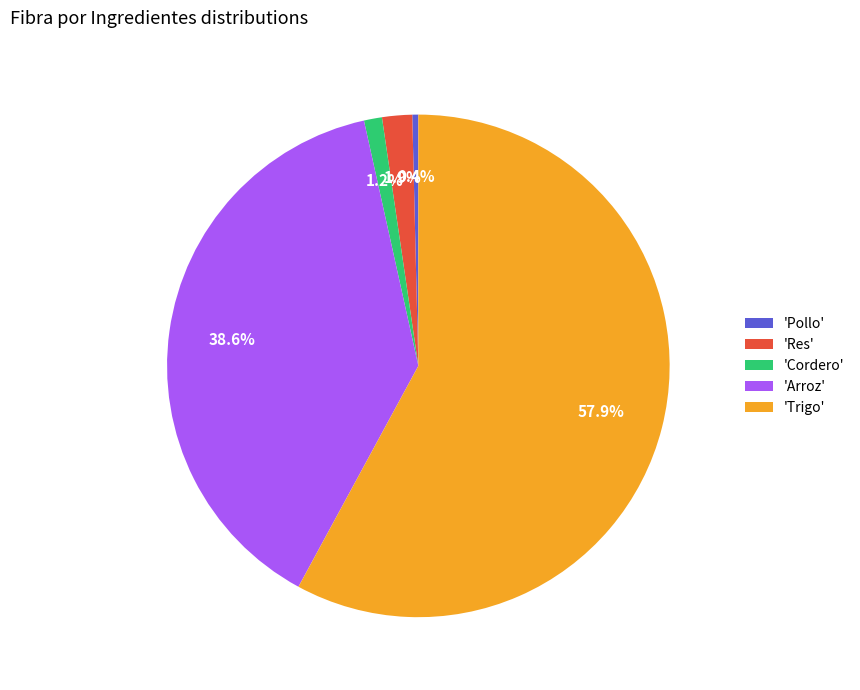

Between 'Res' and 'Pollo', which is larger?

'Res'